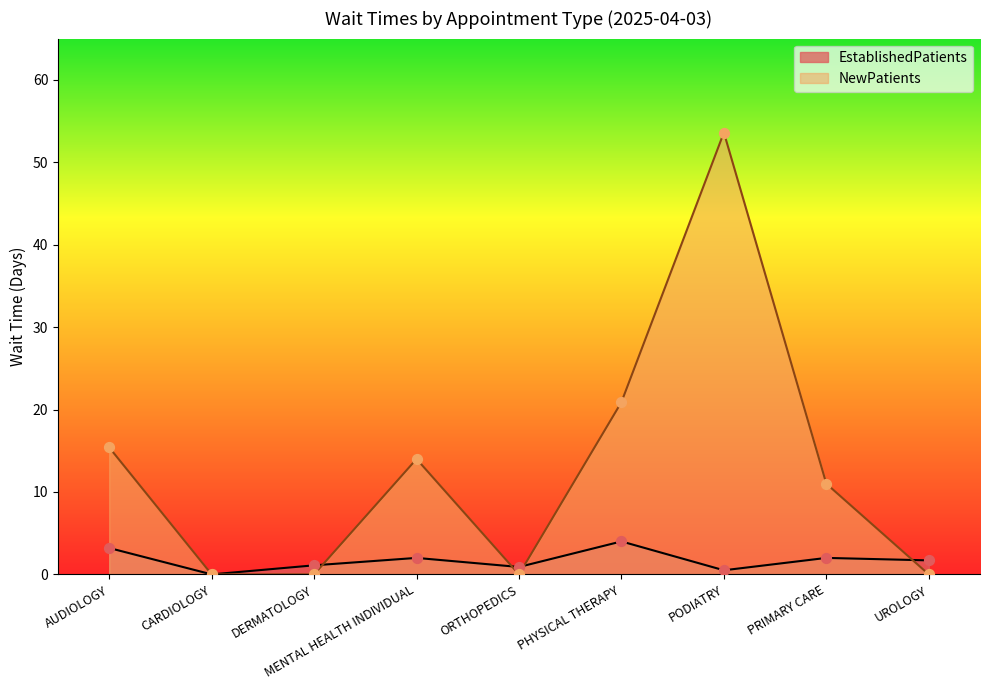

Which series reaches the minimum Y coordinate?

EstablishedPatients